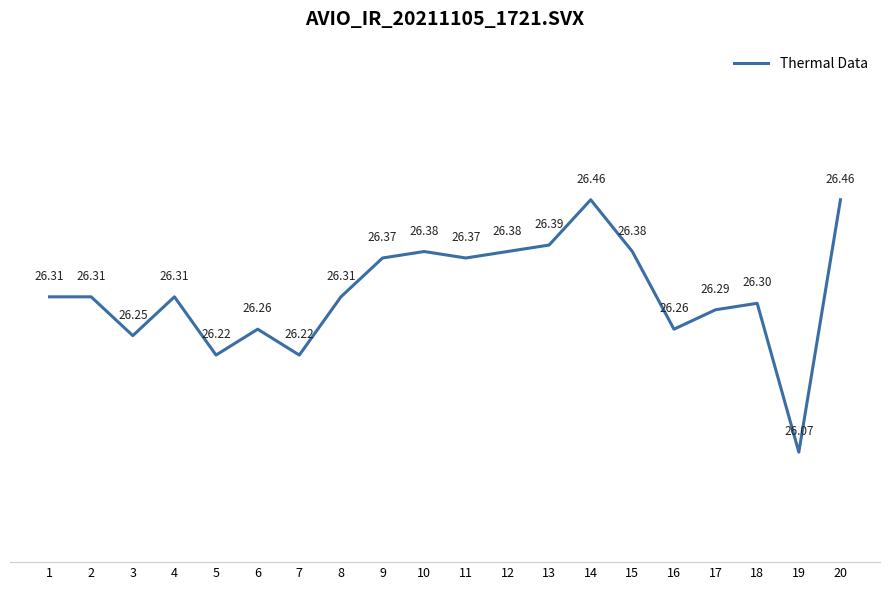

At which label is the value closest to 26?

19